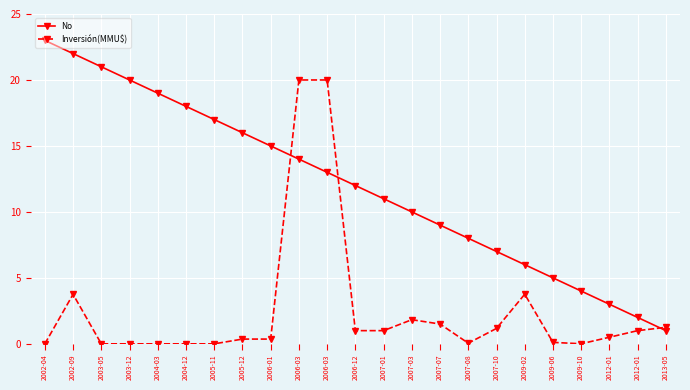

The Inversión(MMU$) series shows 1.0 at 2012-01. True or false?

True